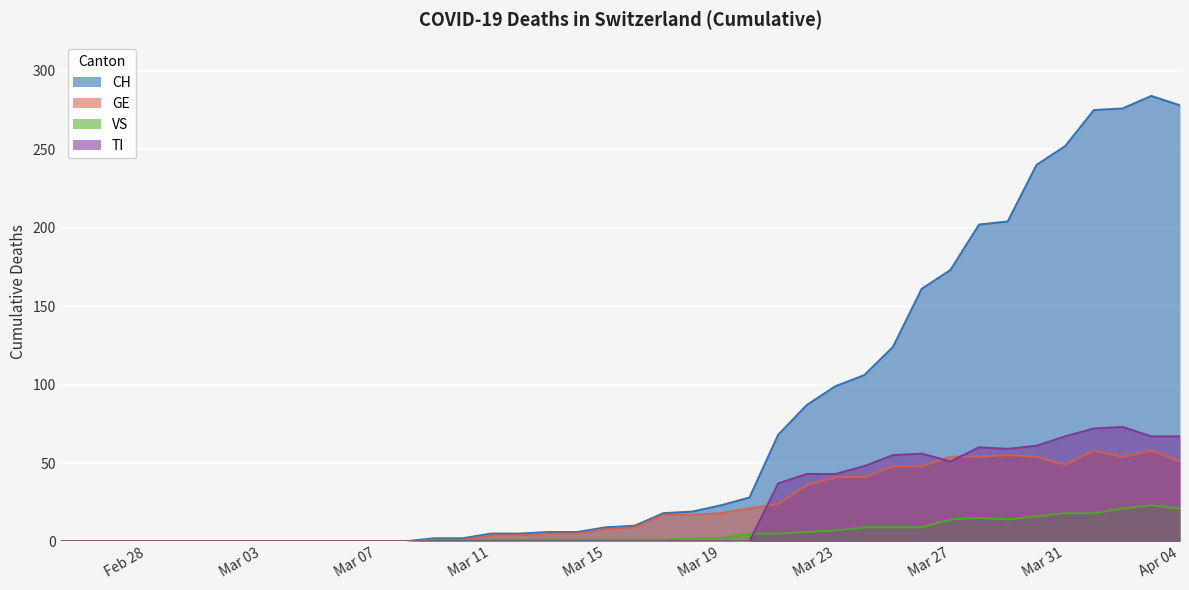

Does the chart display data point markers on the line(s)?

No